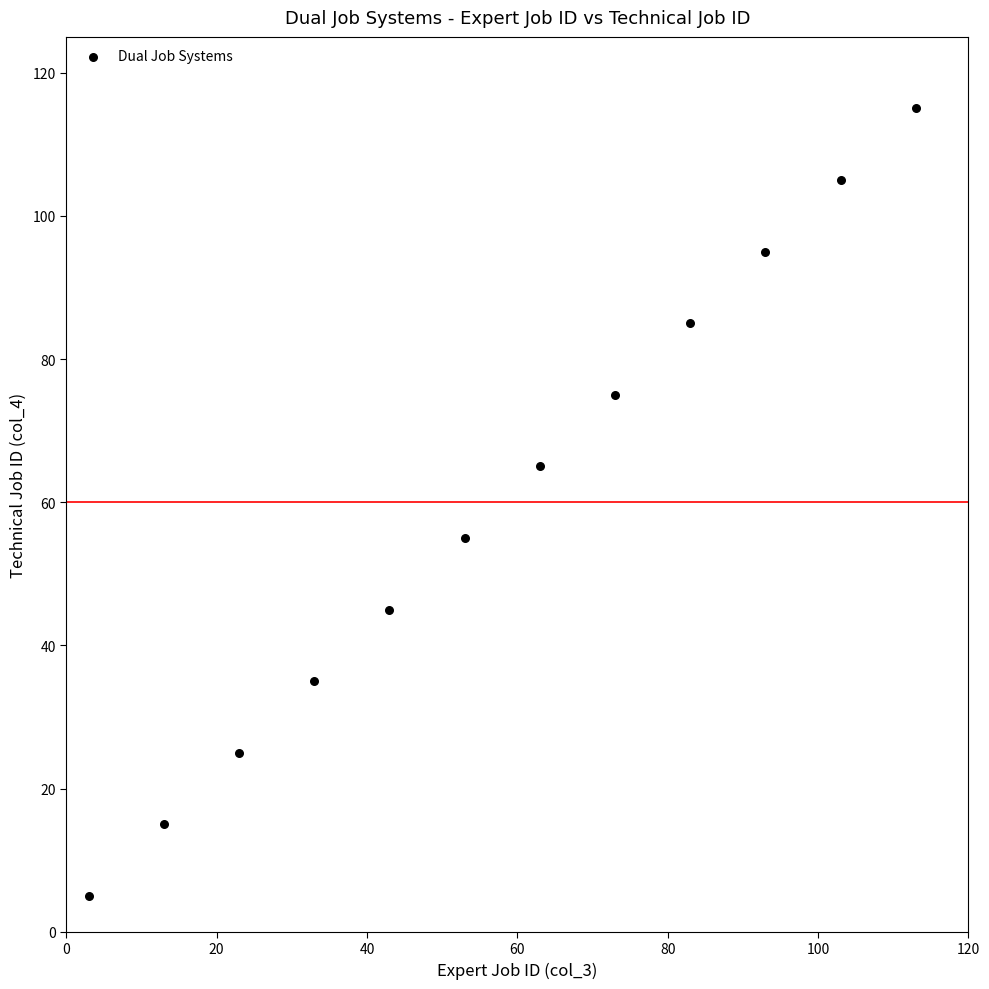

What is the range of X values (max minus min)?

110